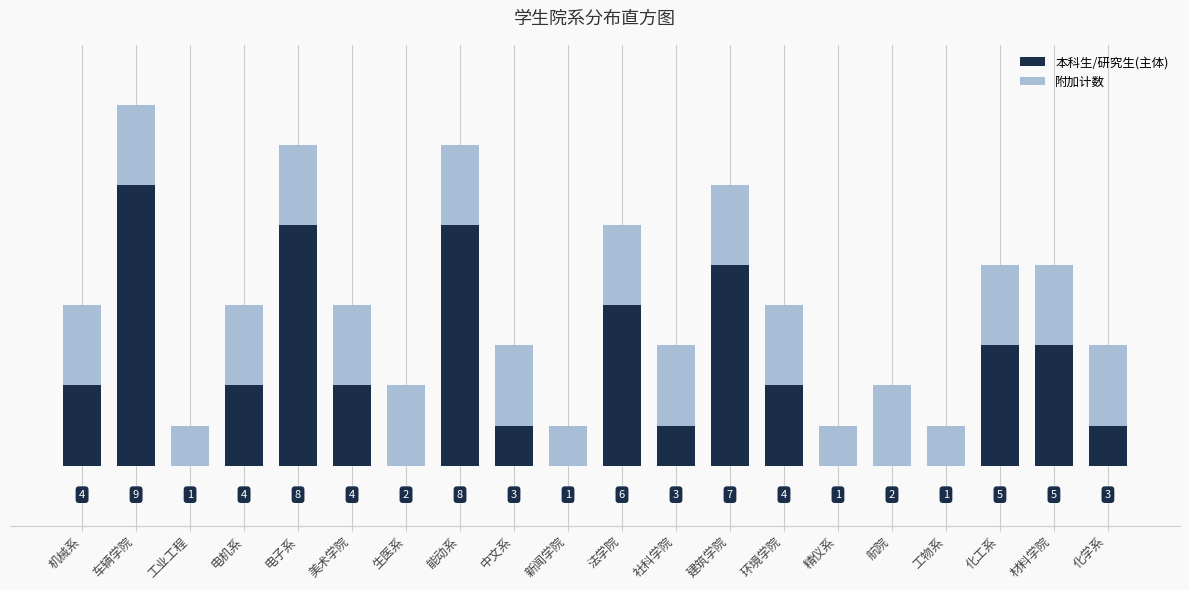

At which category is the sum across all series the highest?

车辆学院